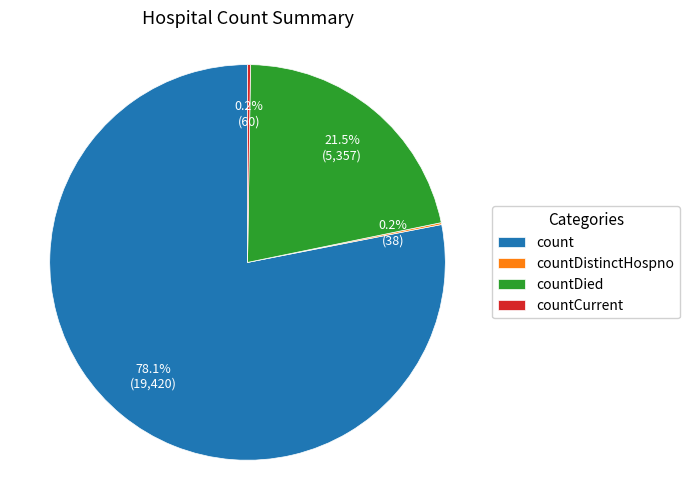

What portion of the pie excludes countDied?

78.5%